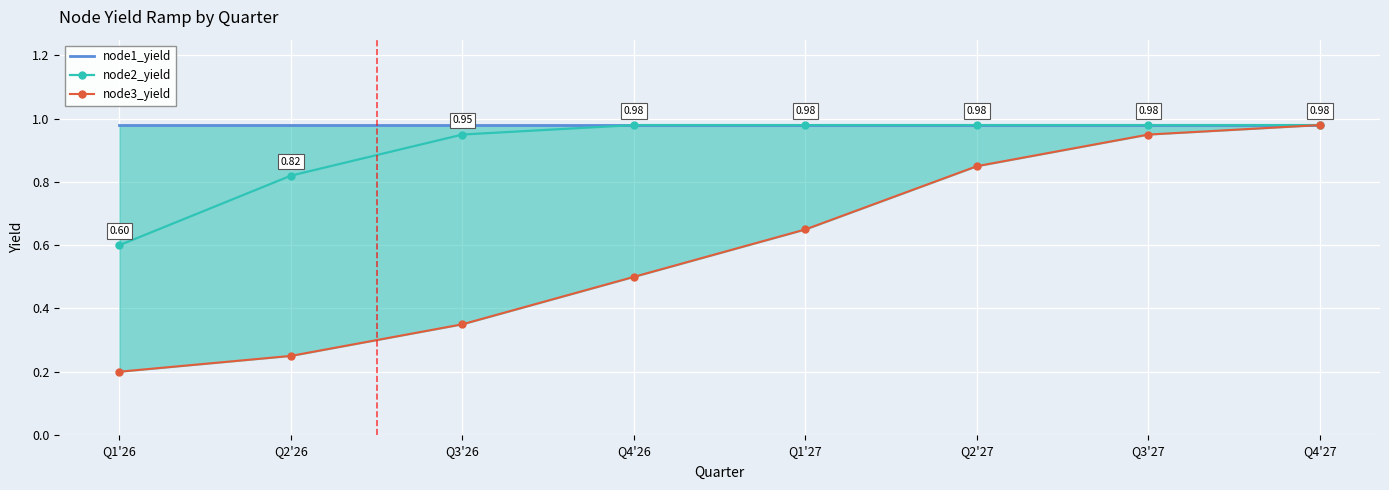

Reading left to right, what are all the values shown in this chart?

node1_yield: 1.0	1.0	1.0	1.0	1.0	1.0	1.0	1.0
node2_yield: 0.6	0.8	0.9	1.0	1.0	1.0	1.0	1.0
node3_yield: 0.2	0.2	0.3	0.5	0.7	0.8	0.9	1.0